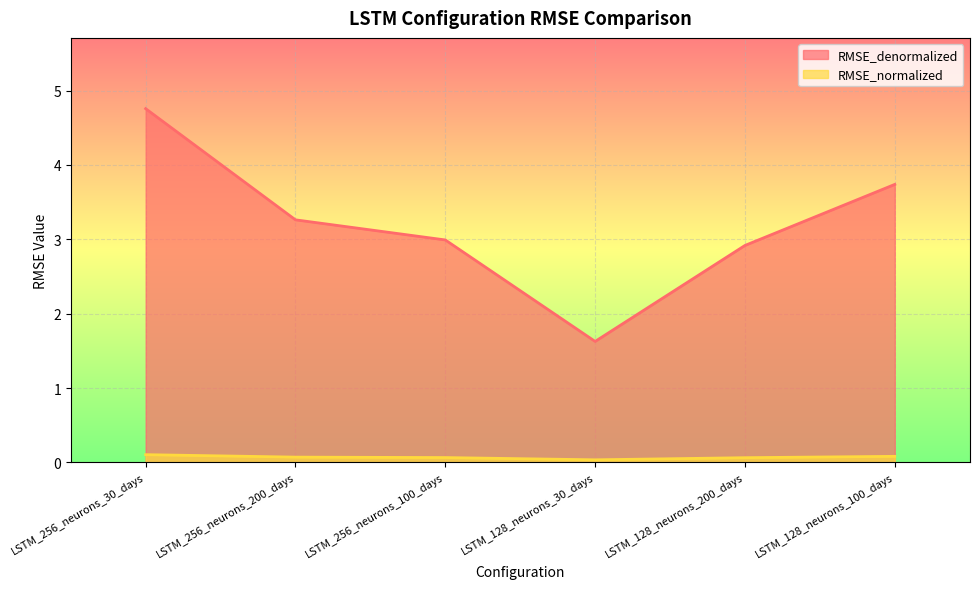

Rank the series by their average value, from lowest to highest.

RMSE_normalized, RMSE_denormalized